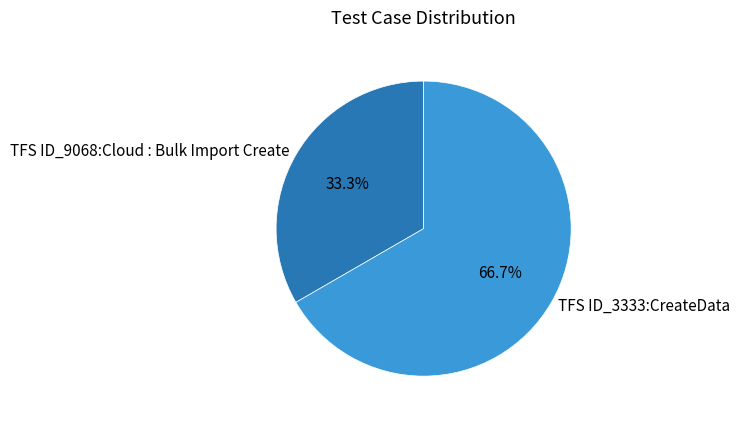

Is it true that TFS ID_3333:CreateData is 76% of the pie?

False